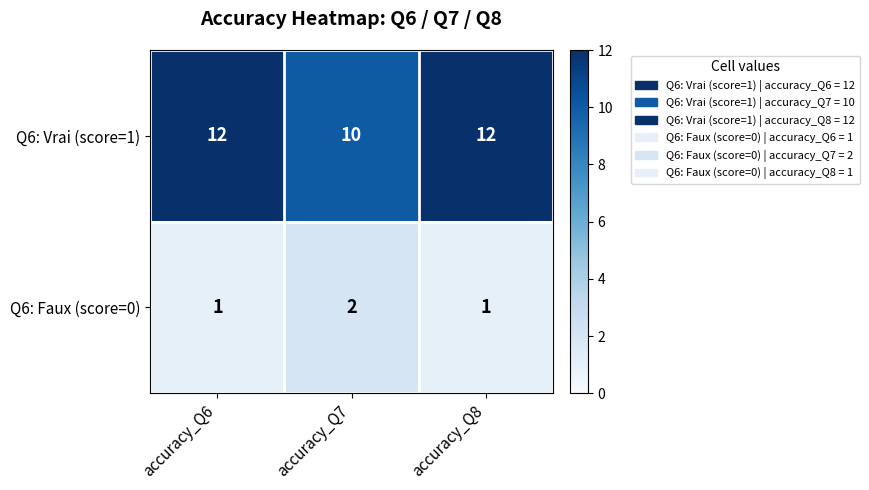

What is the total value across all series at accuracy_Q6?

13